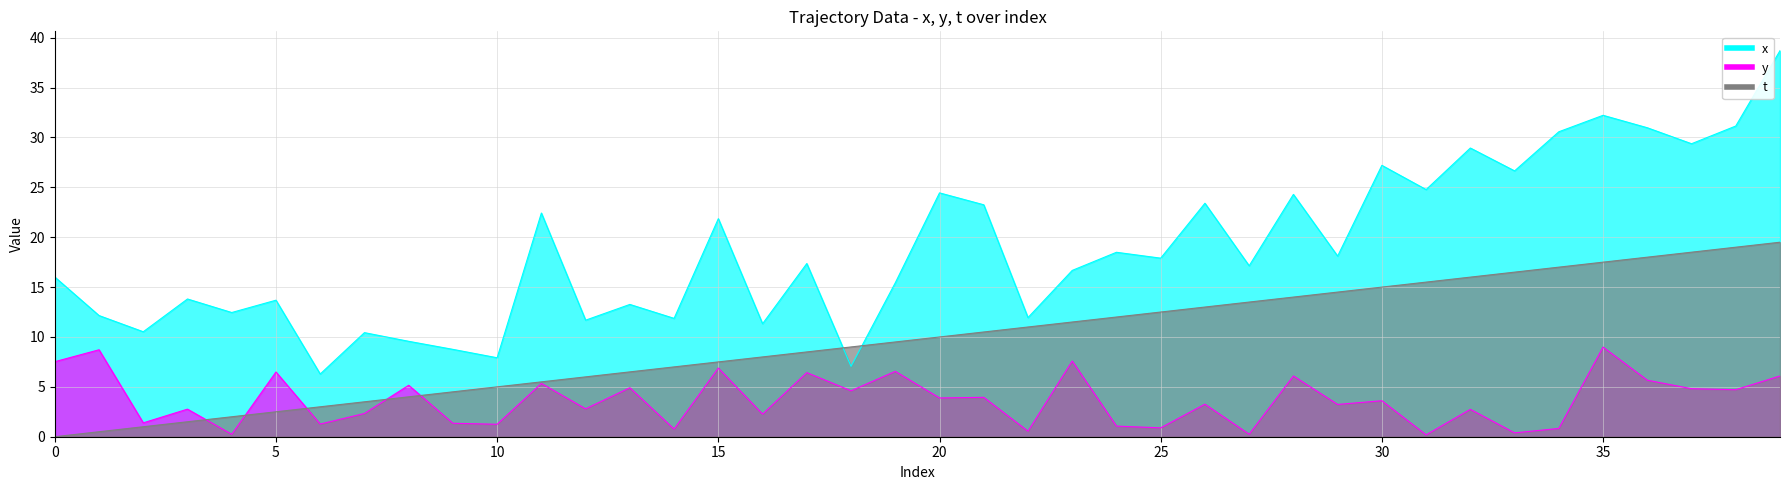

At how many categories does at least one series exceed 22?

15